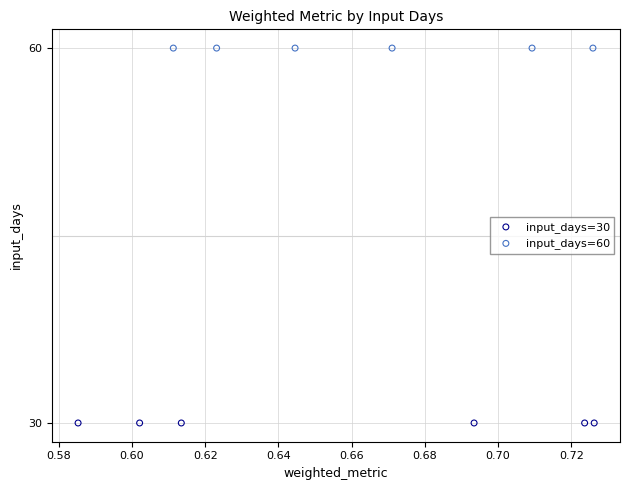

Which series reaches the maximum Y coordinate?

input_days=60